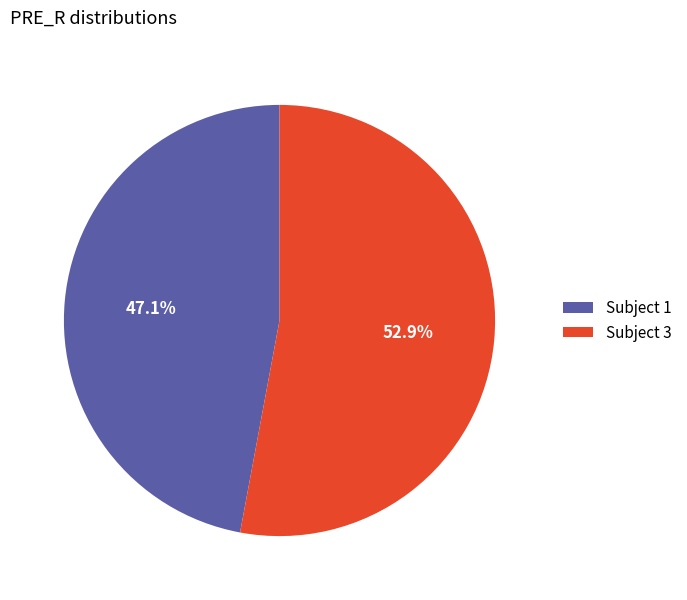

To the nearest percent, what is the difference between the largest and smallest slice percentages?

6%